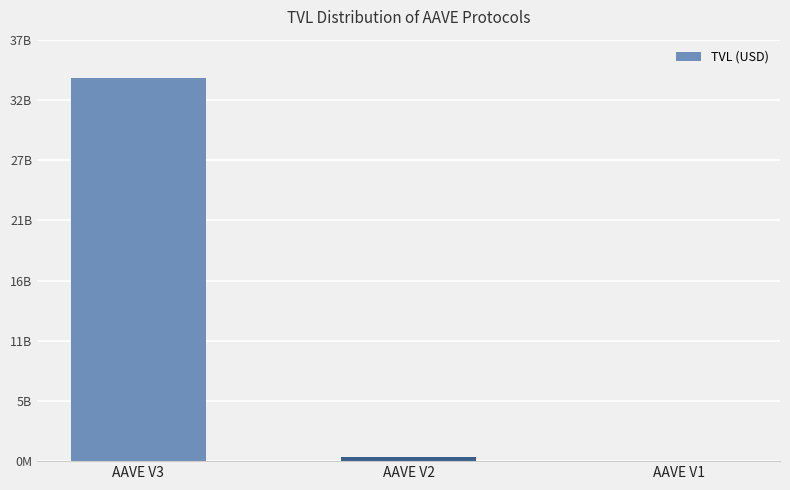

What is the change in value from AAVE V3 to AAVE V1?

-33929245668.7